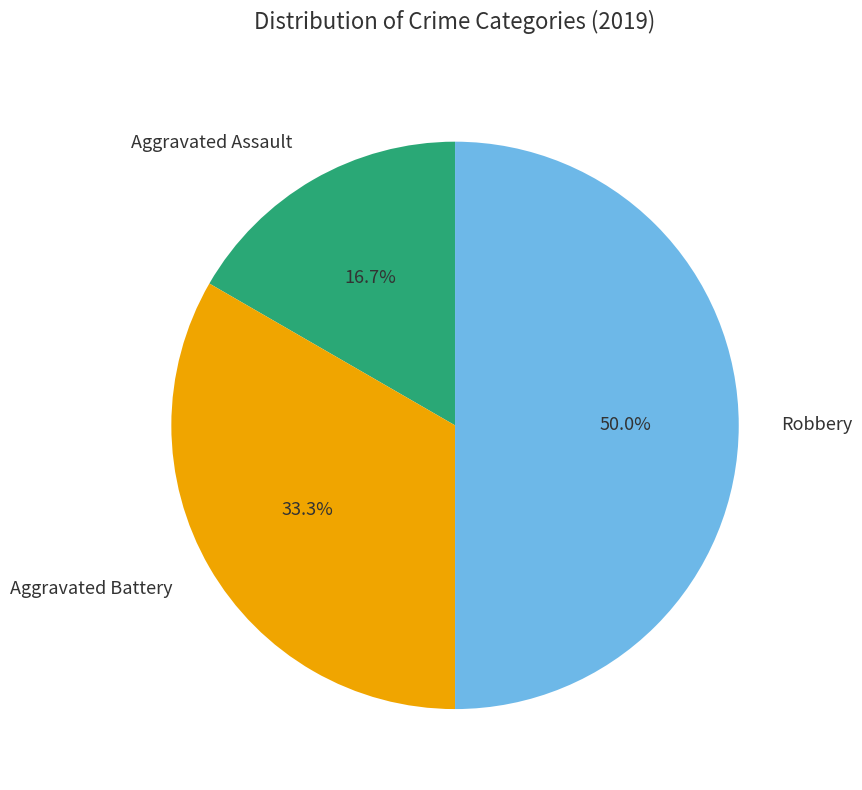

Is it true that Aggravated Assault is 17% of the pie?

True